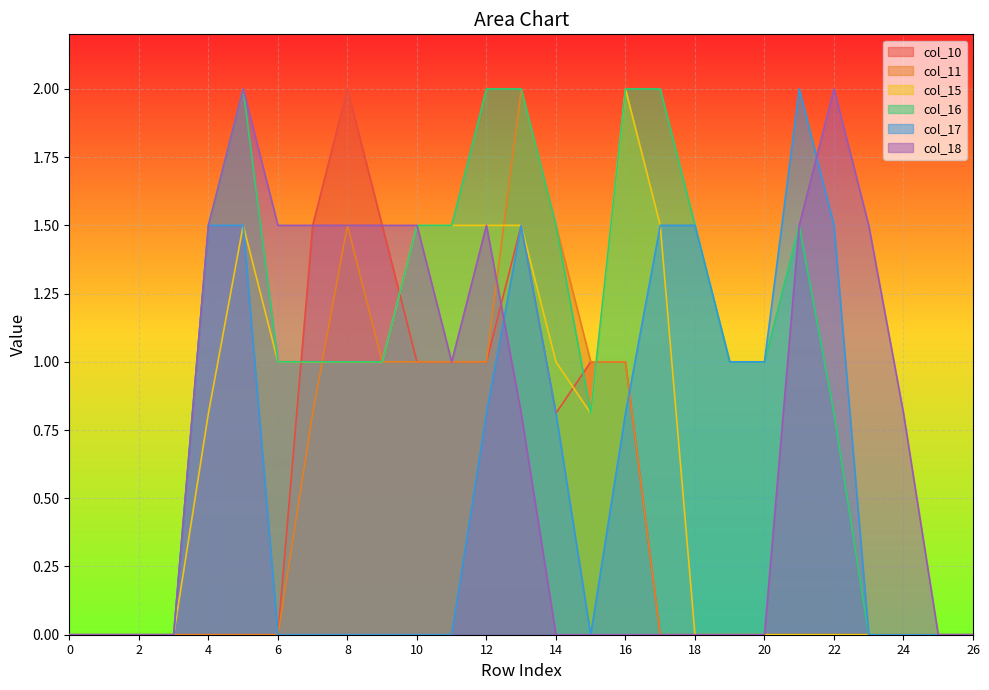

How many values in the col_16 series exceed 1?

11